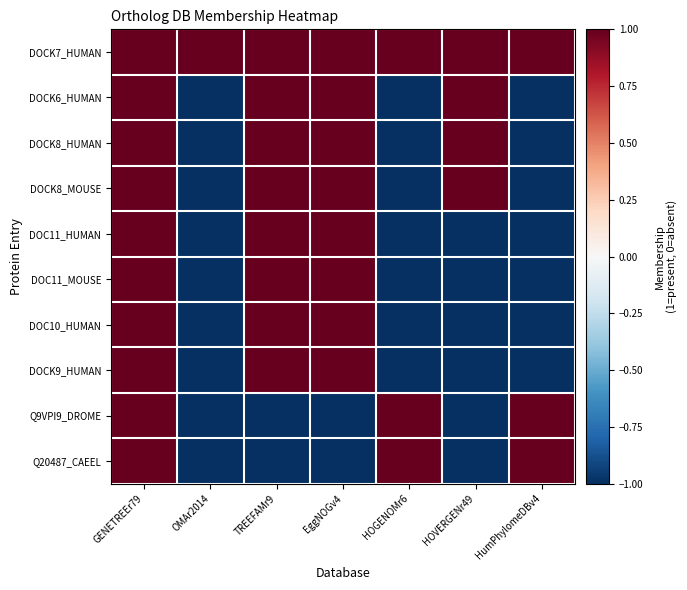

At which category is the sum across all series the highest?

GENETREEr79